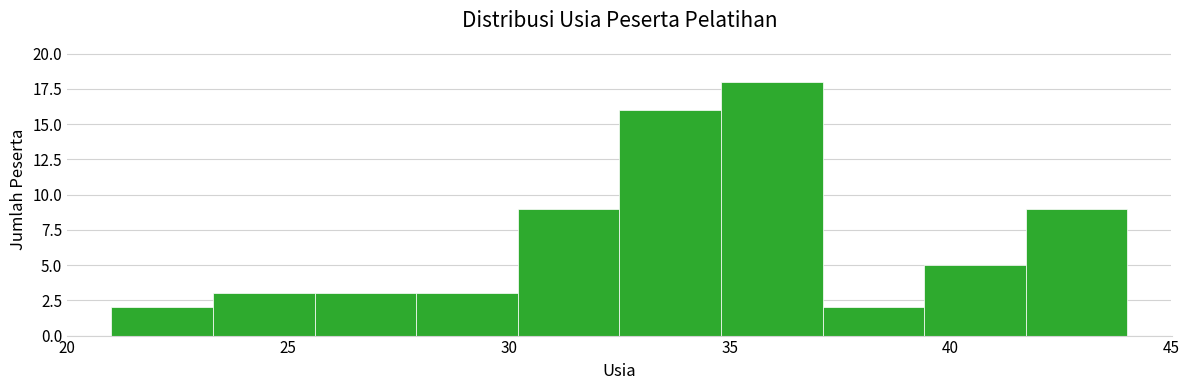

What is the height of the bar covering 21.0 to 23.3 on the x-axis? Neither the bar edges nor the heights are printed on the chart, so give them approximately, as read against the axes.

2